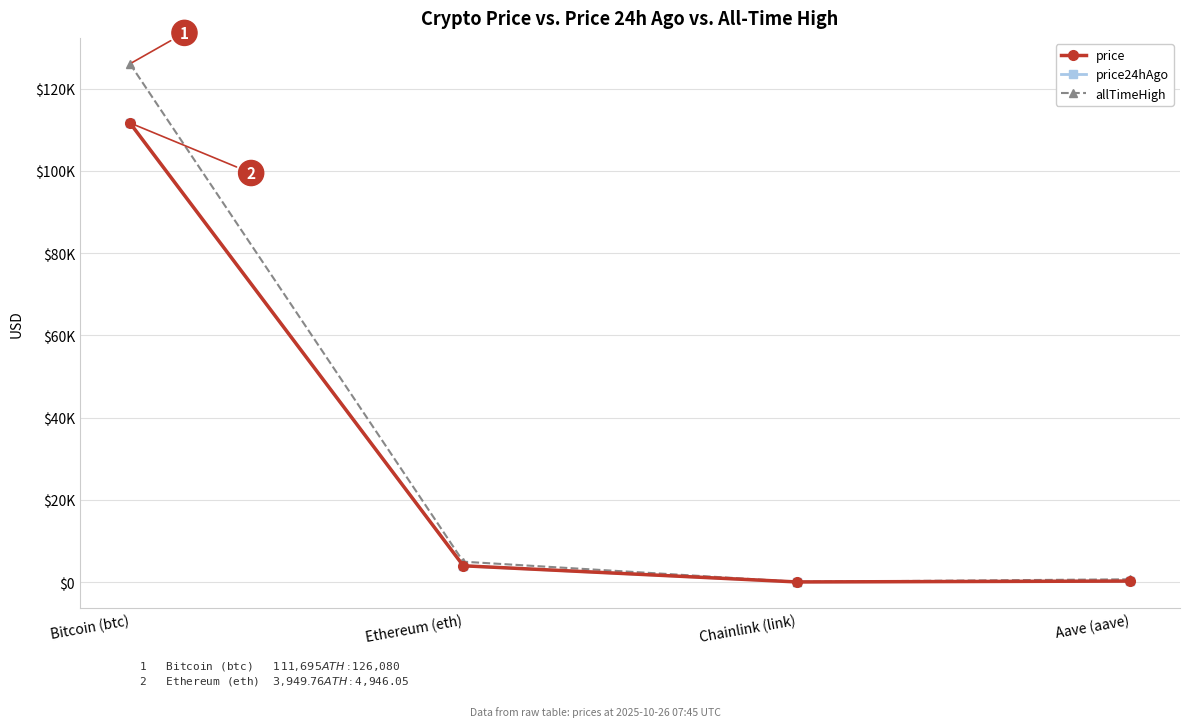

Is this an area chart (filled region under the line)?

No